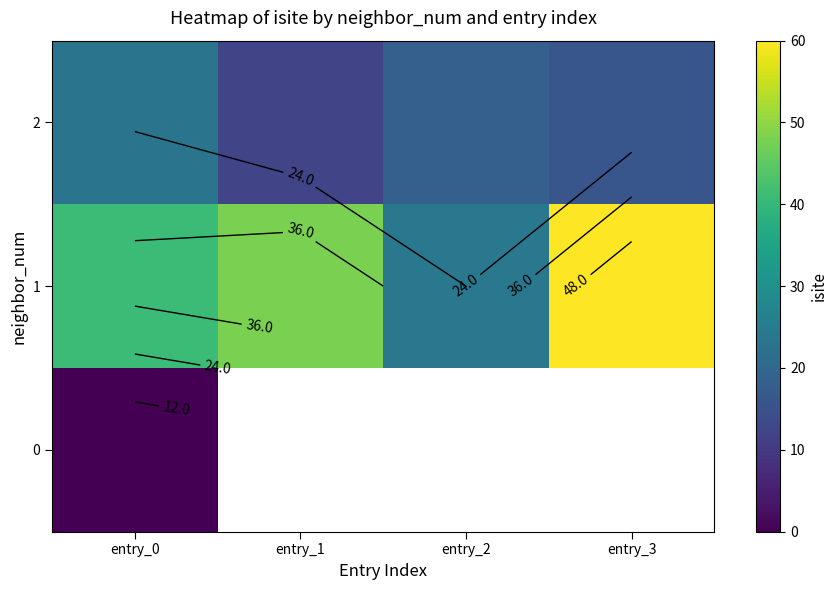

What is the difference between the maximum and minimum values in the 1 series?

36.0